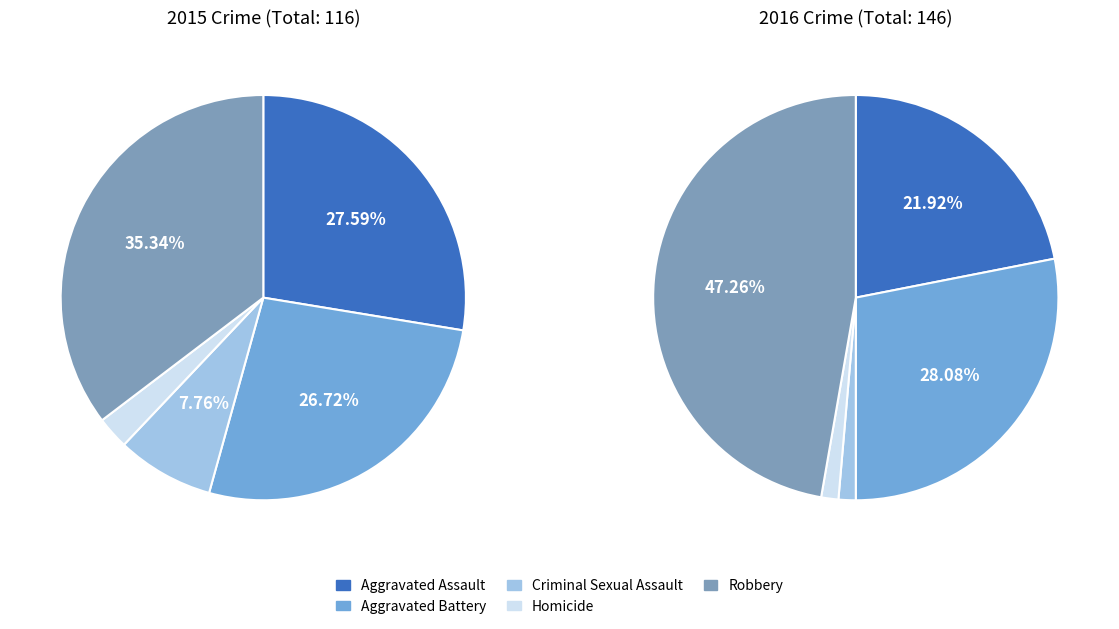

Is there any slice that represents more than half of the pie?

No